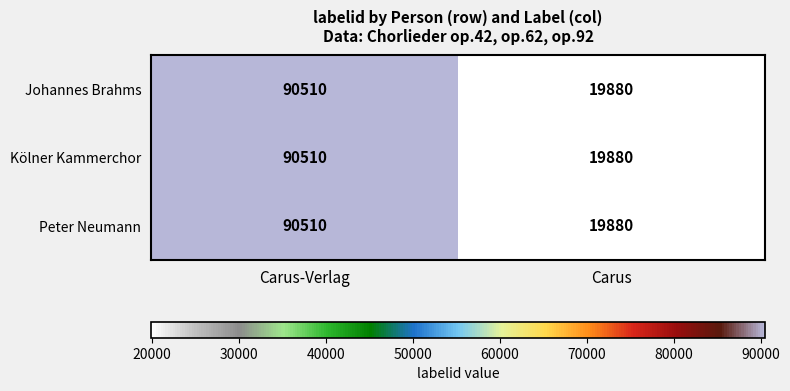

What is the approximate value of Peter Neumann at Carus, to the nearest 100?

19900